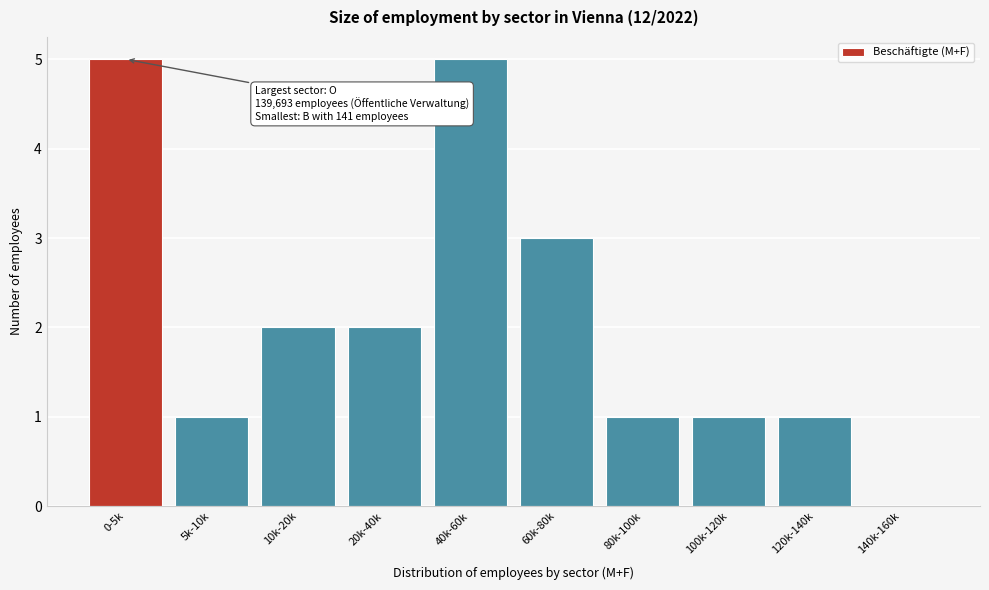

Reading left to right, list all the values displayed in this chart.

0-5k=5	5k-10k=1	10k-20k=2	20k-40k=2	40k-60k=5	60k-80k=3	80k-100k=1	100k-120k=1	120k-140k=1	140k-160k=0